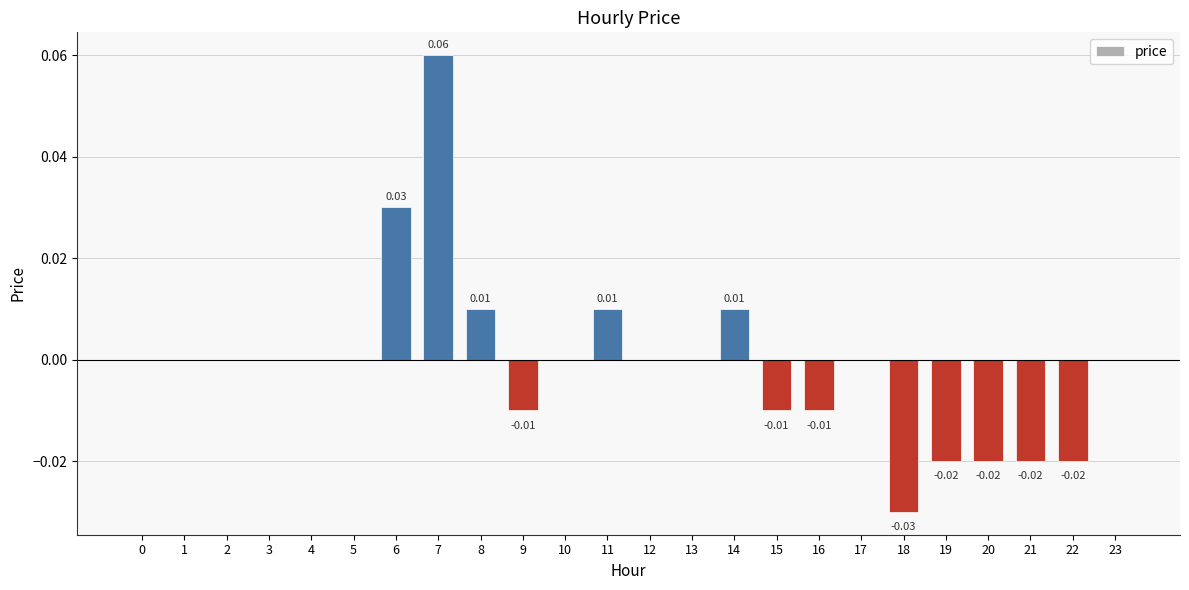

Are the bars horizontal?

No